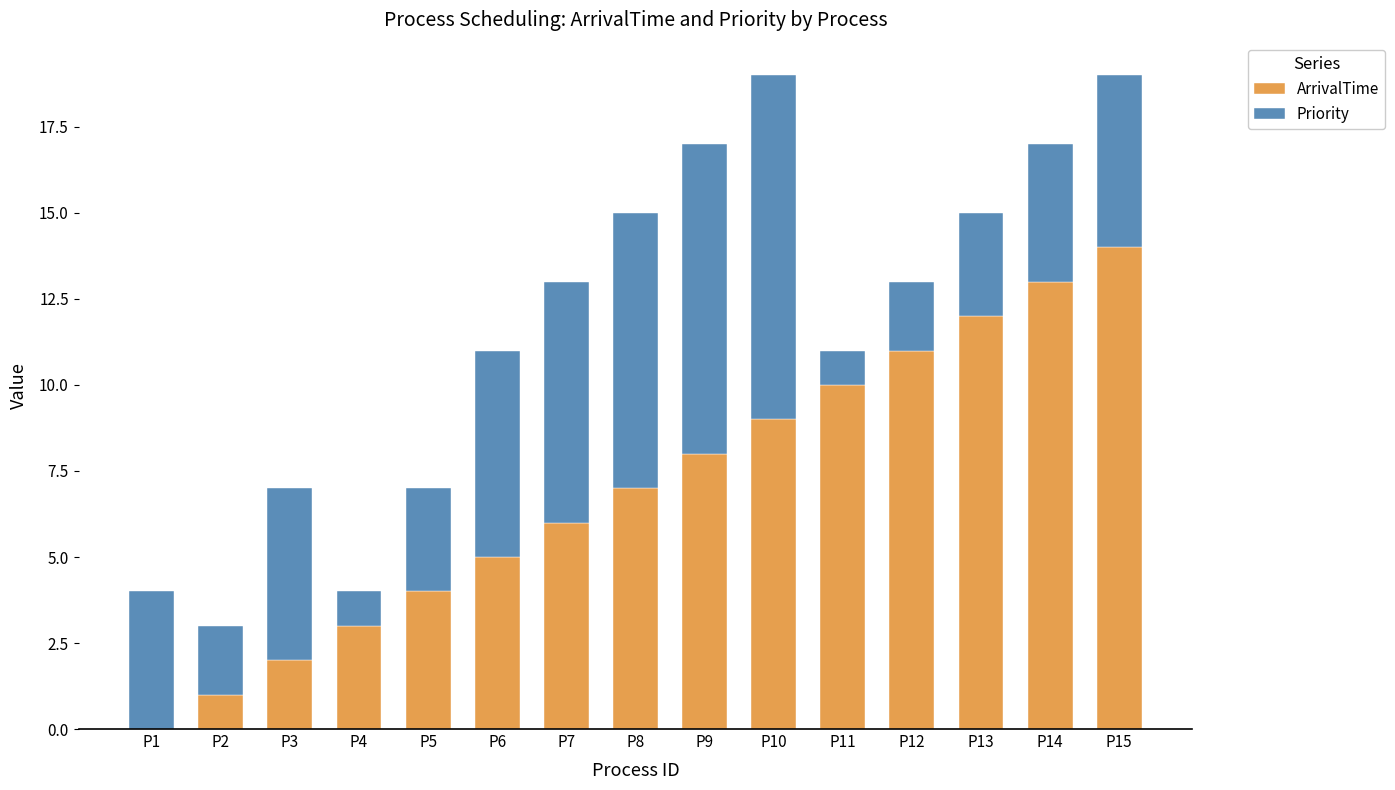

The value of ArrivalTime at P3 is 1. True or false?

False